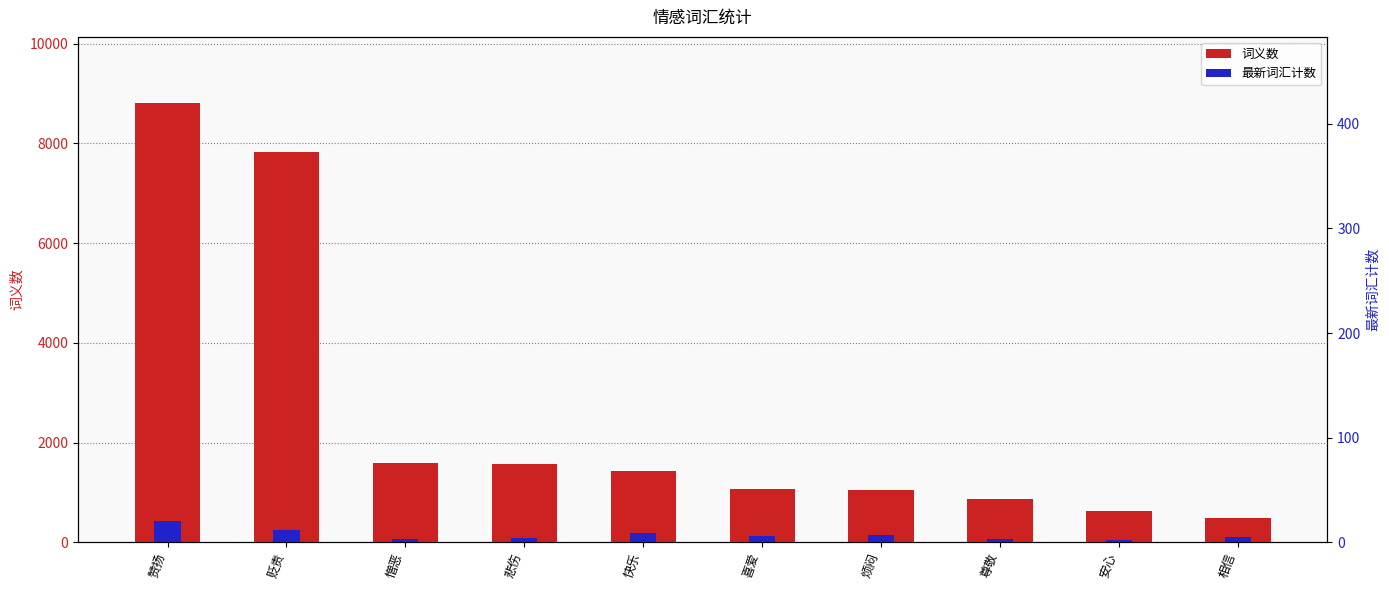

What value does the 最新词汇计数 series have at 安心?

49